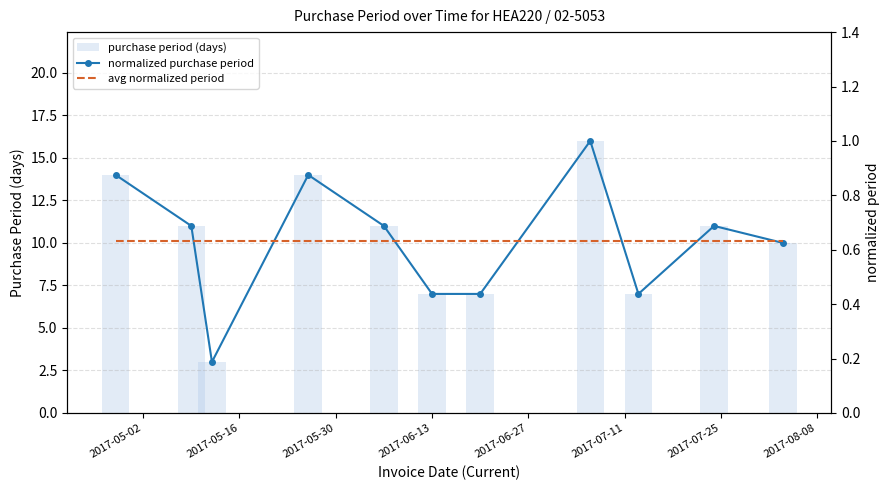

Are the bars horizontal?

No